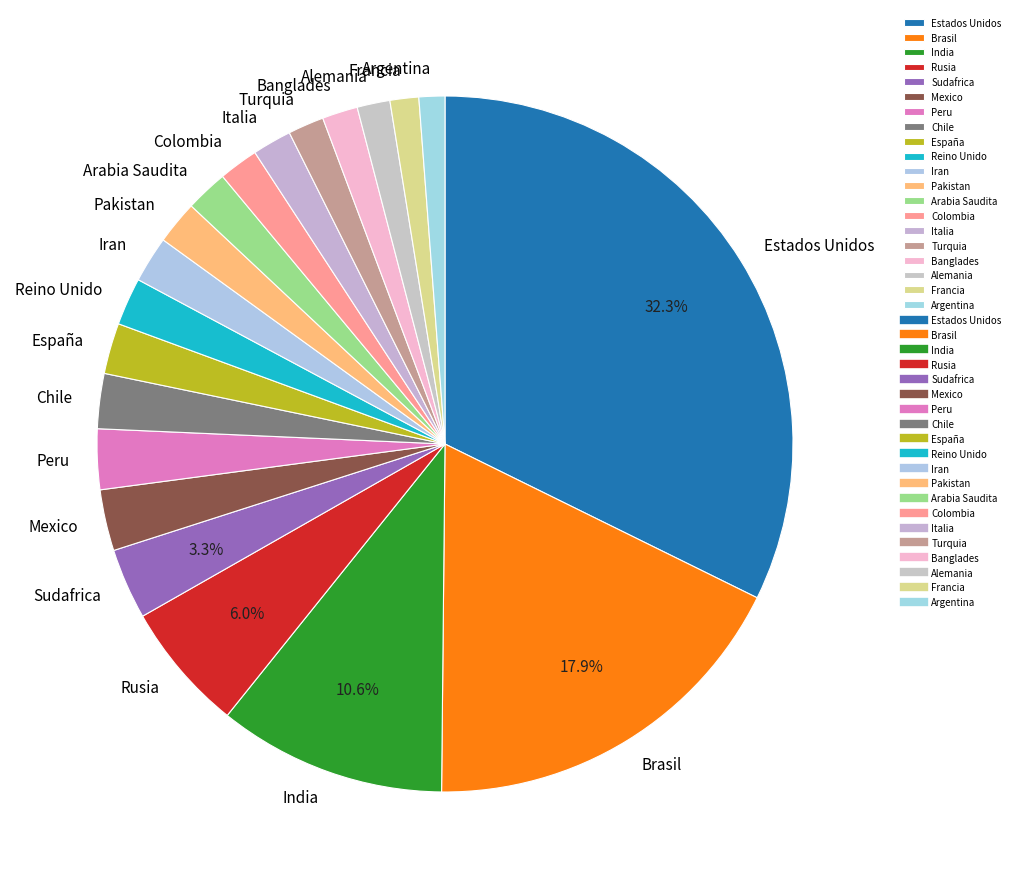

Which slice is the largest?

Estados Unidos